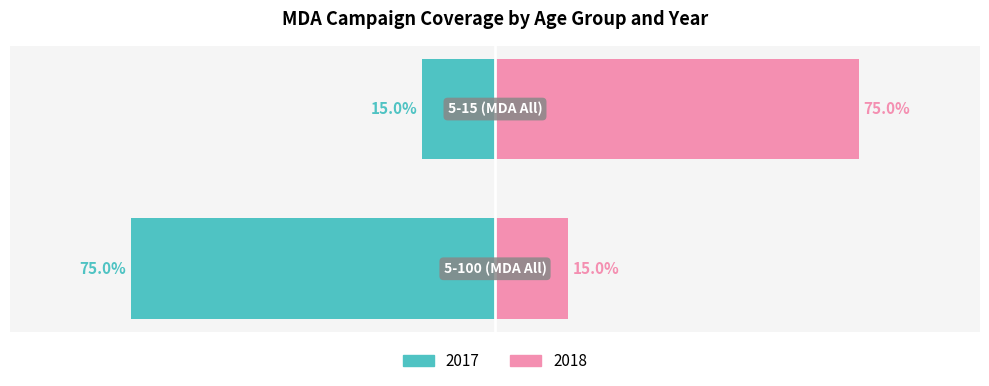

Count the number of data series in this chart.

2